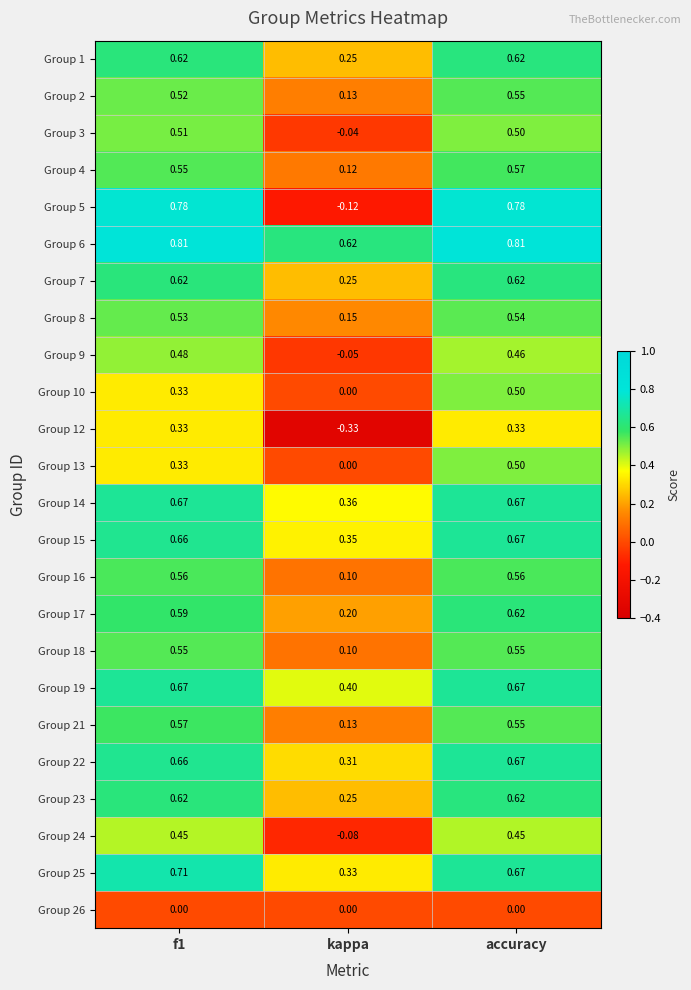

Which category has the lowest value in the Group 14 series?

kappa